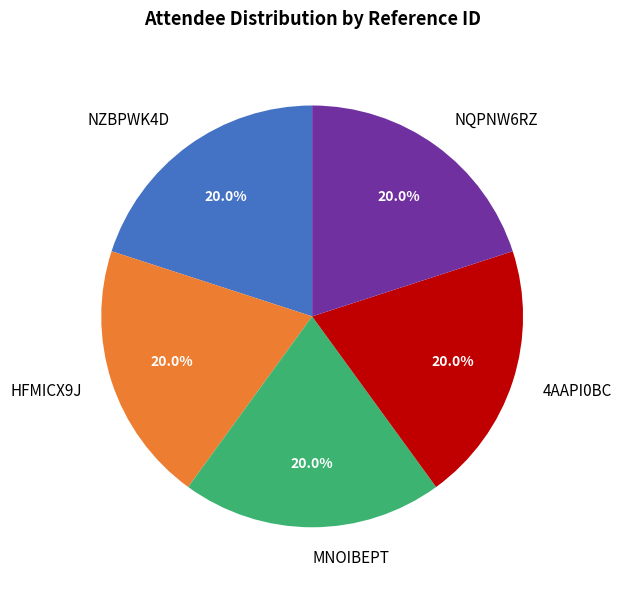

The HFMICX9J slice represents 20% of the pie. True or false?

True